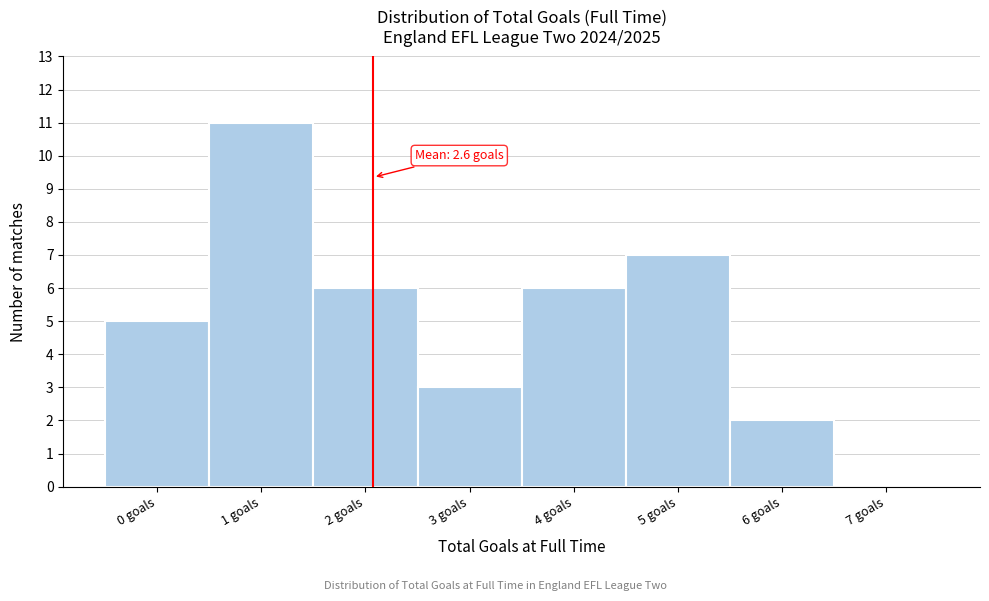

Reading left to right, transcribe all the data shown in this chart.

0 goals=5	1 goals=11	2 goals=6	3 goals=3	4 goals=6	5 goals=7	6 goals=2	7 goals=0